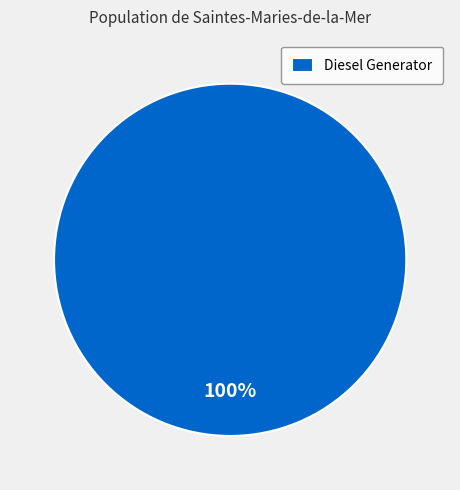

Rank the categories by value from highest to lowest.

Diesel Generator